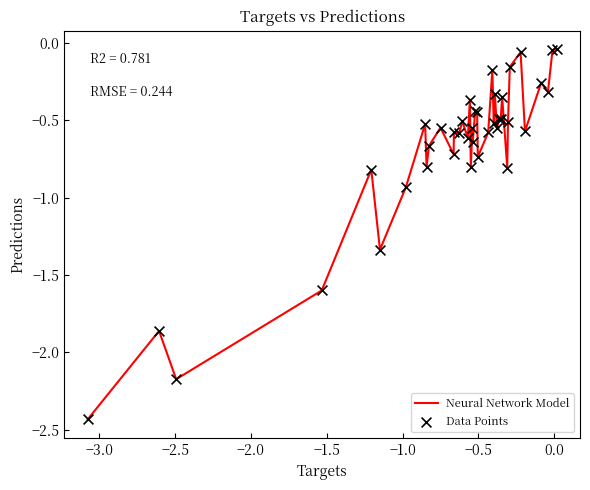

What is the difference between the maximum and minimum values?

2.4